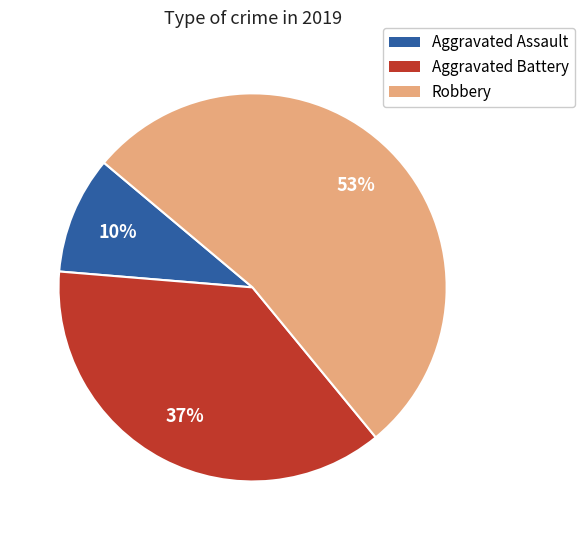

True or false: Aggravated Battery accounts for 37% of the total.

True